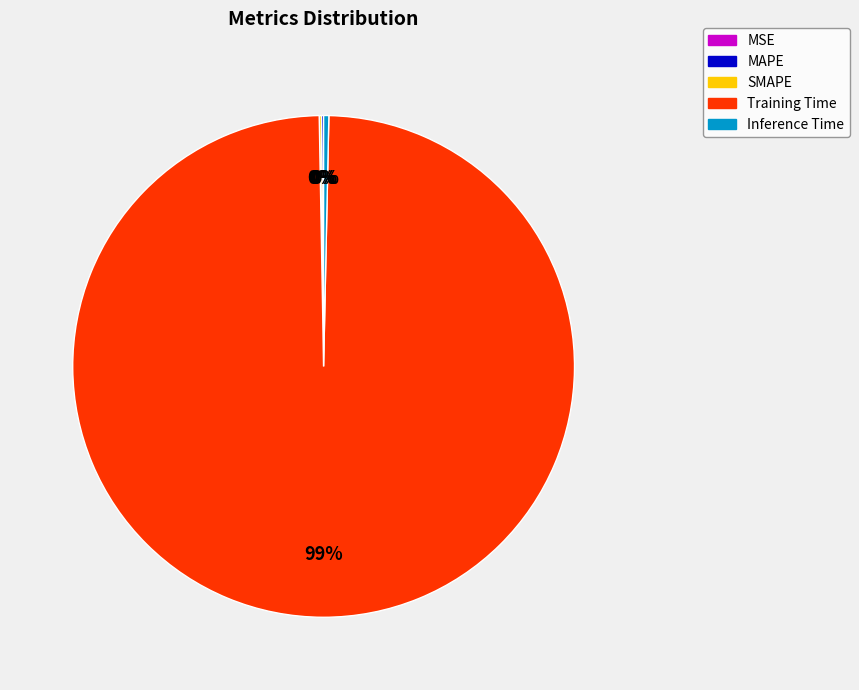

The Training Time slice represents 89% of the pie. True or false?

False